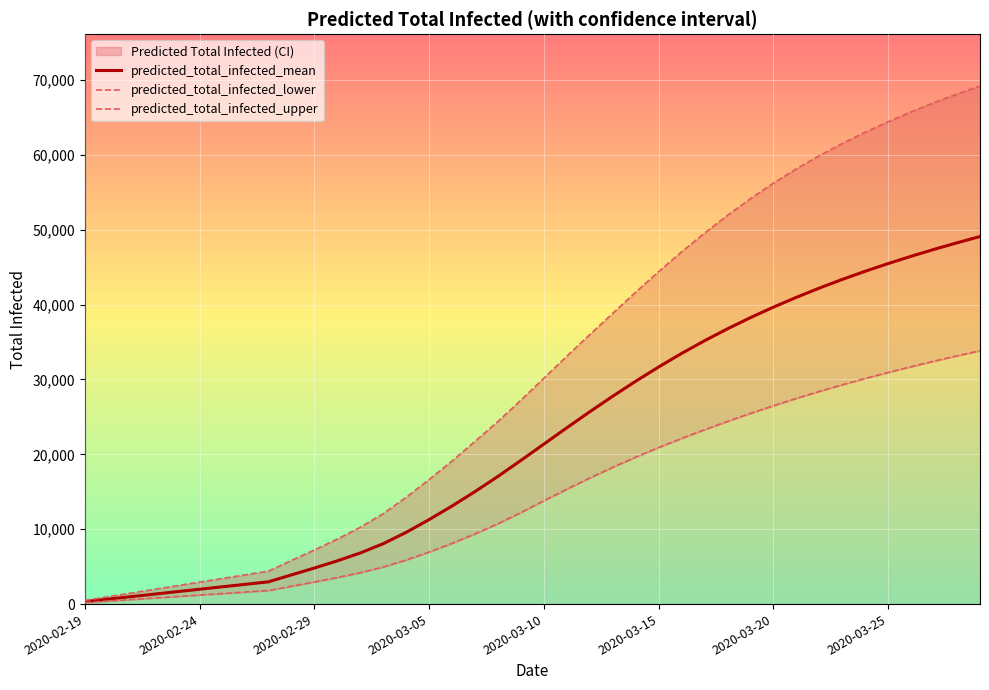

Which has a higher value, 36 or 12?

36